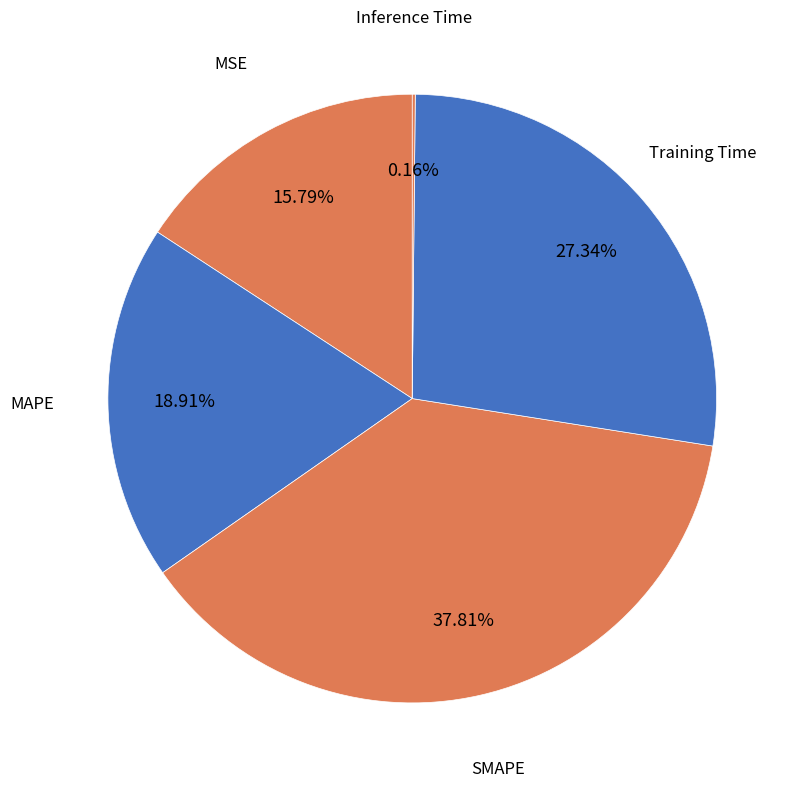

What is the ratio of the value at Training Time to the value at MAPE?

1.4